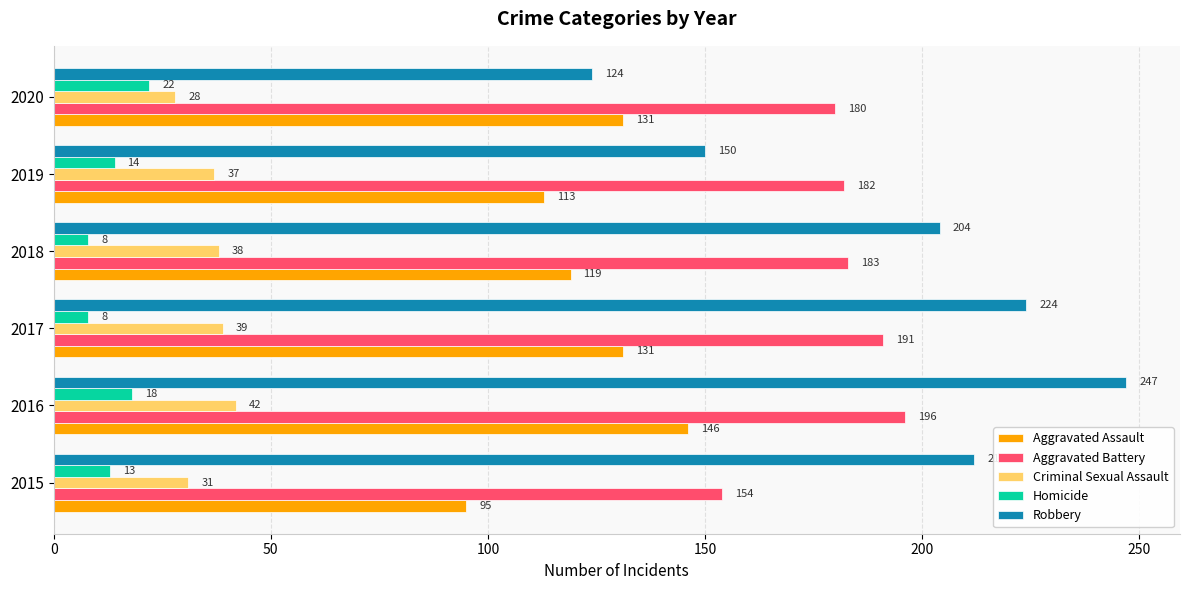

What is the maximum value for Aggravated Battery?

196